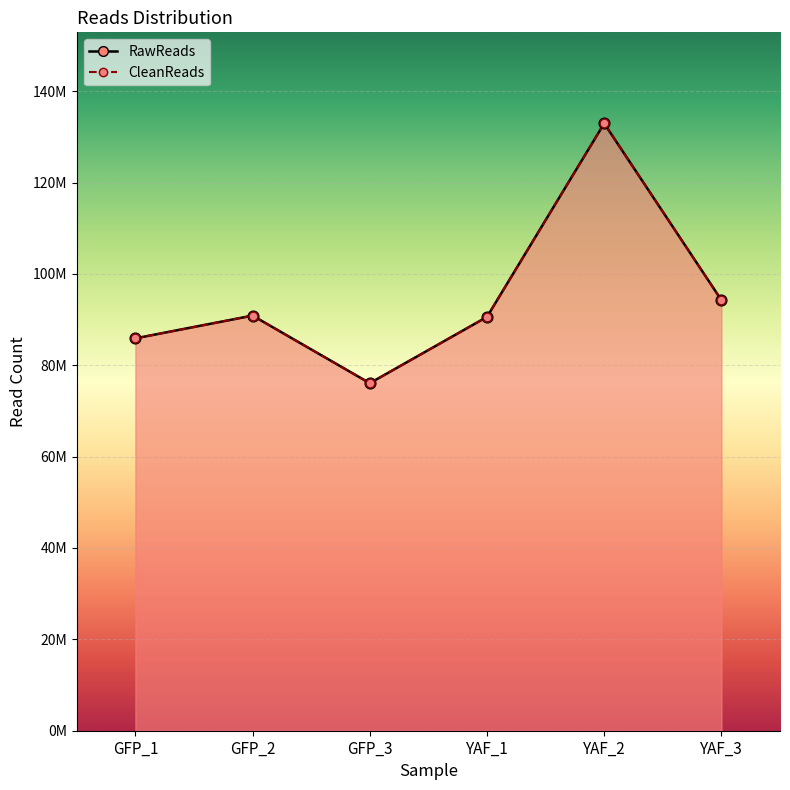

Is the value of CleanReads at YAF_3 greater than the value of RawReads at GFP_3?

Yes